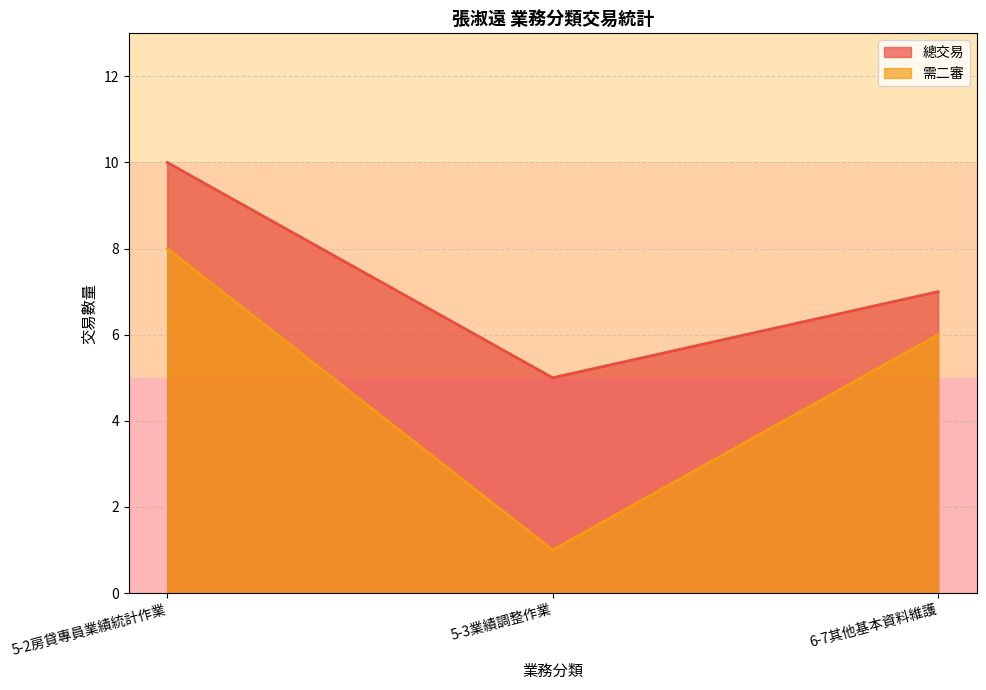

Which series changed the most between 5-2房貸專員業績統計作業 and 6-7其他基本資料維護?

總交易